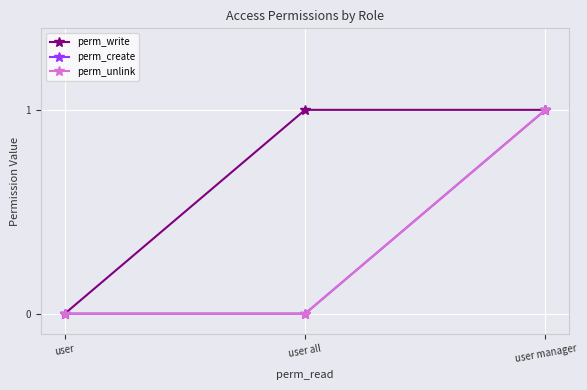

Does the chart have visible grid lines?

Yes